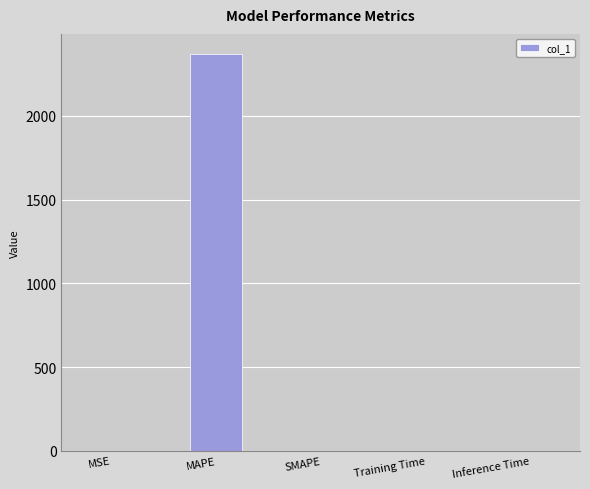

What is the sum of the values at SMAPE and MAPE?

2371.0